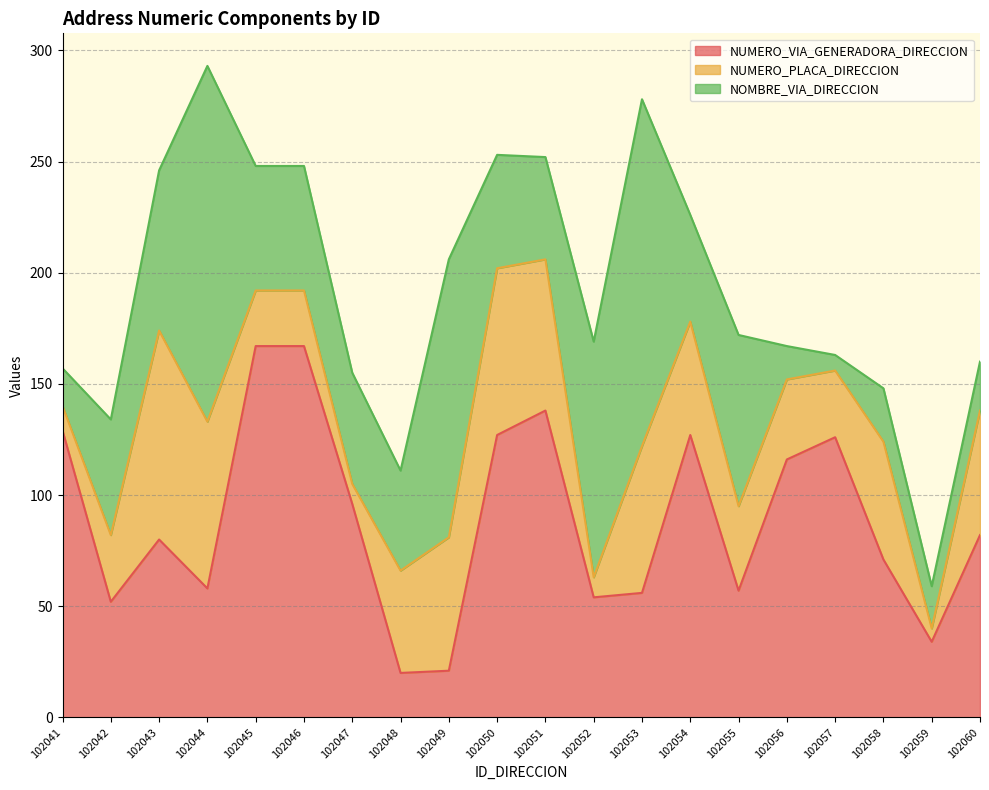

What is the total value across all series at 102052?

169